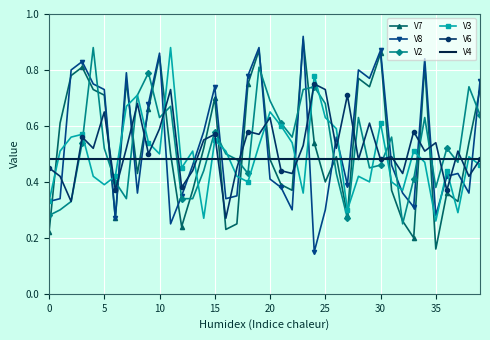

Which series ends up on top after the final intersection of V8 and V6?

V8